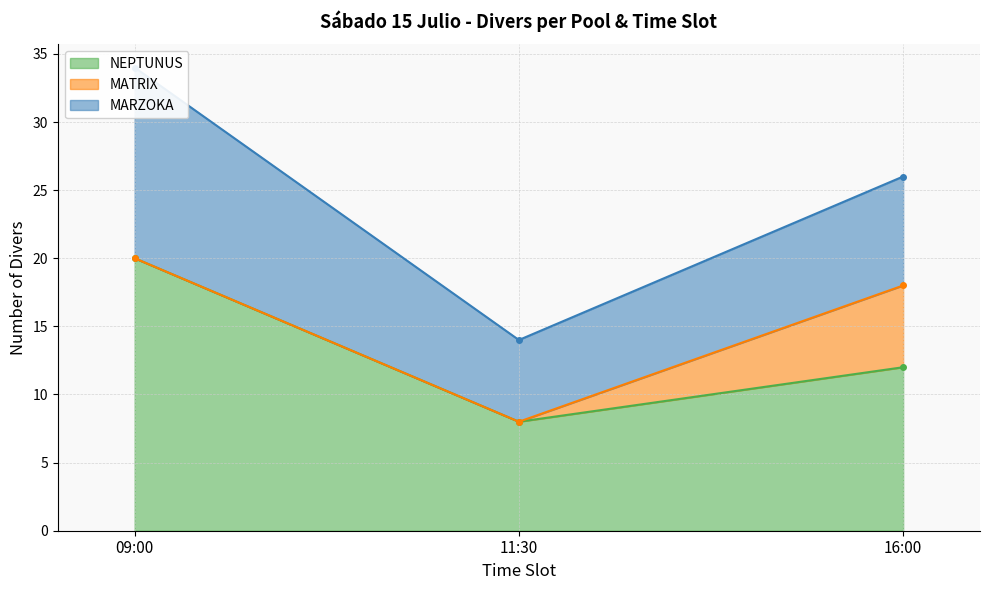

What is the average value of the MARZOKA series?

9